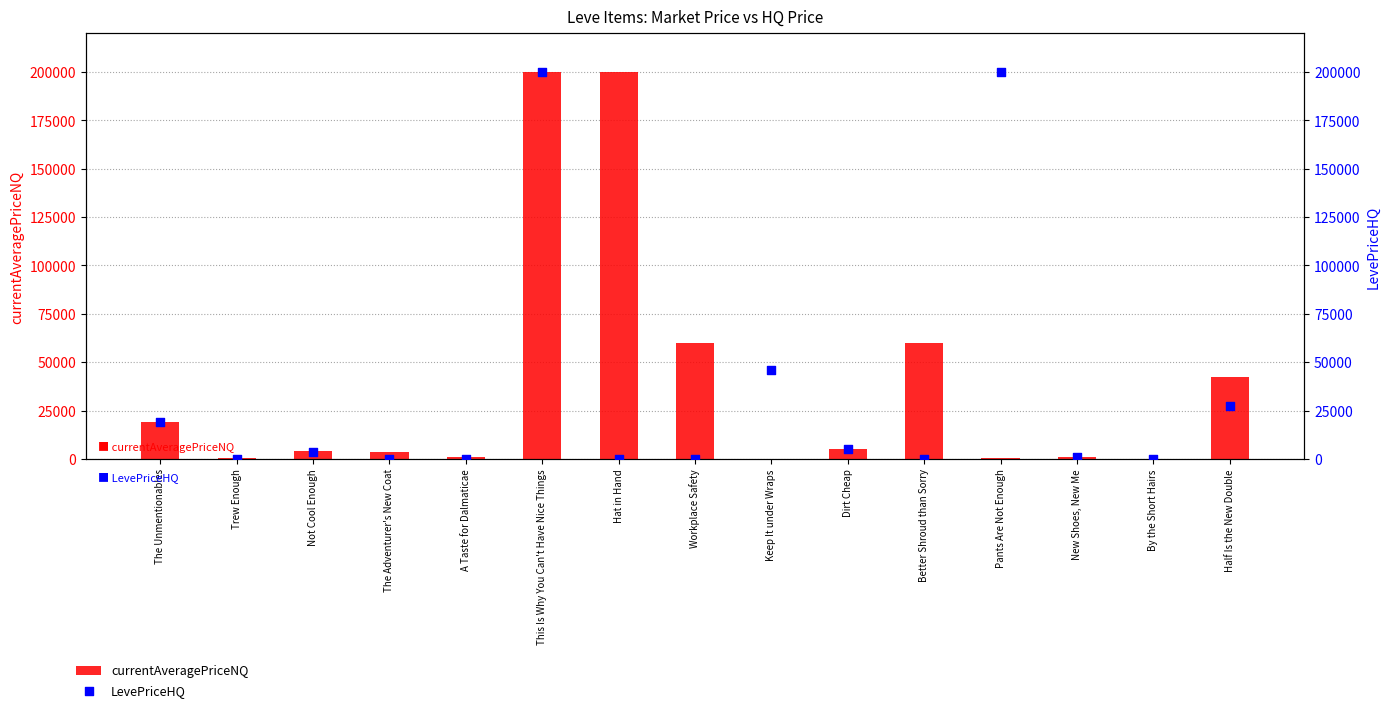

At which category is the sum across all series the highest?

This Is Why You Can't Have Nice Things